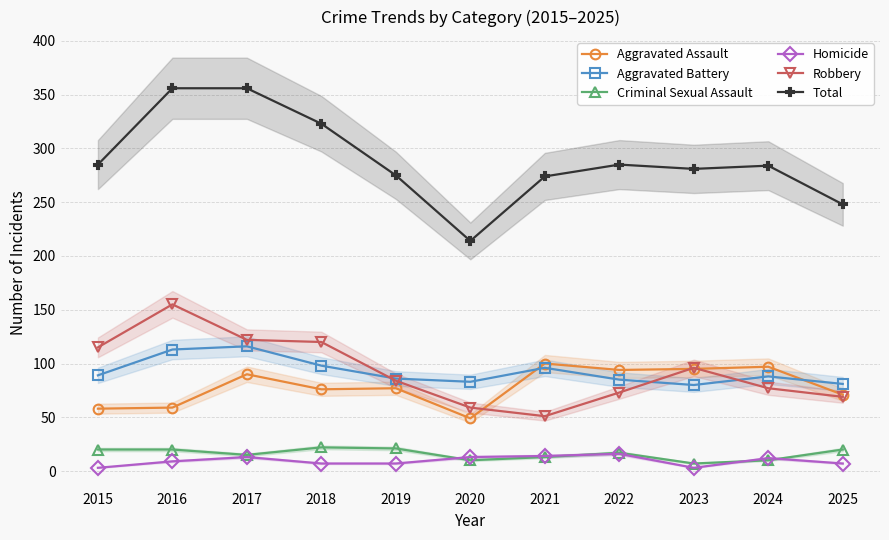

The Aggravated Battery series shows 37 at 2021. True or false?

False